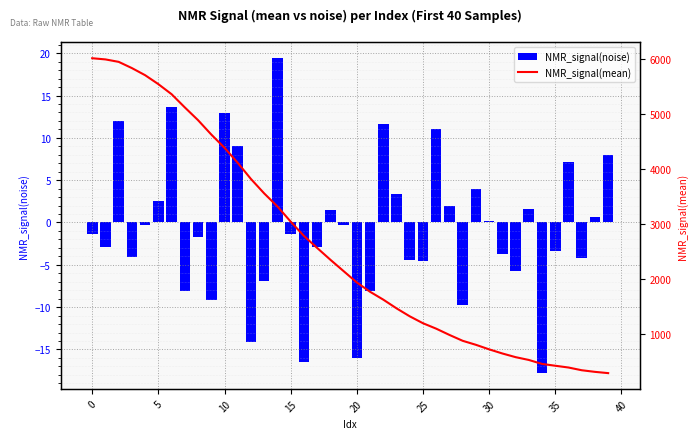

What is the difference between the maximum and minimum values in the NMR_signal(noise) series?

37.2